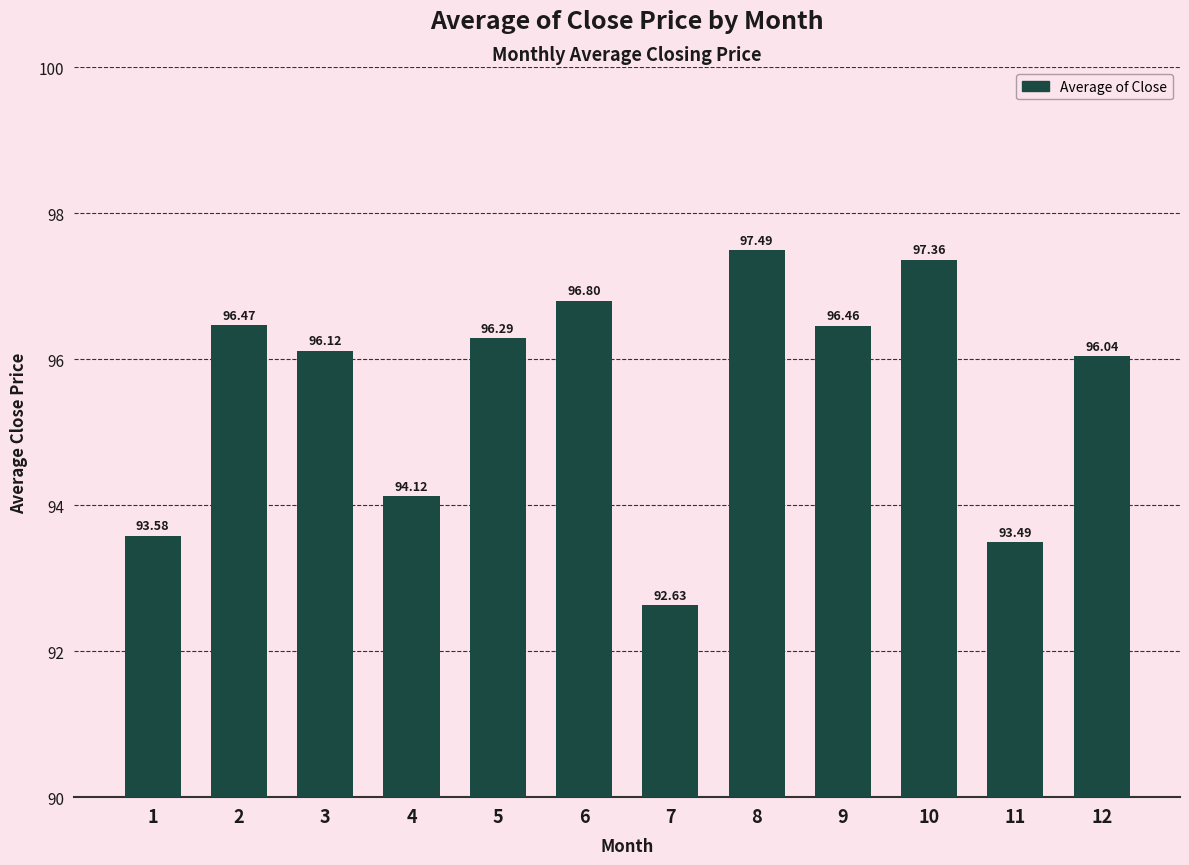

What is the sum of the values at 9 and 1?

190.0